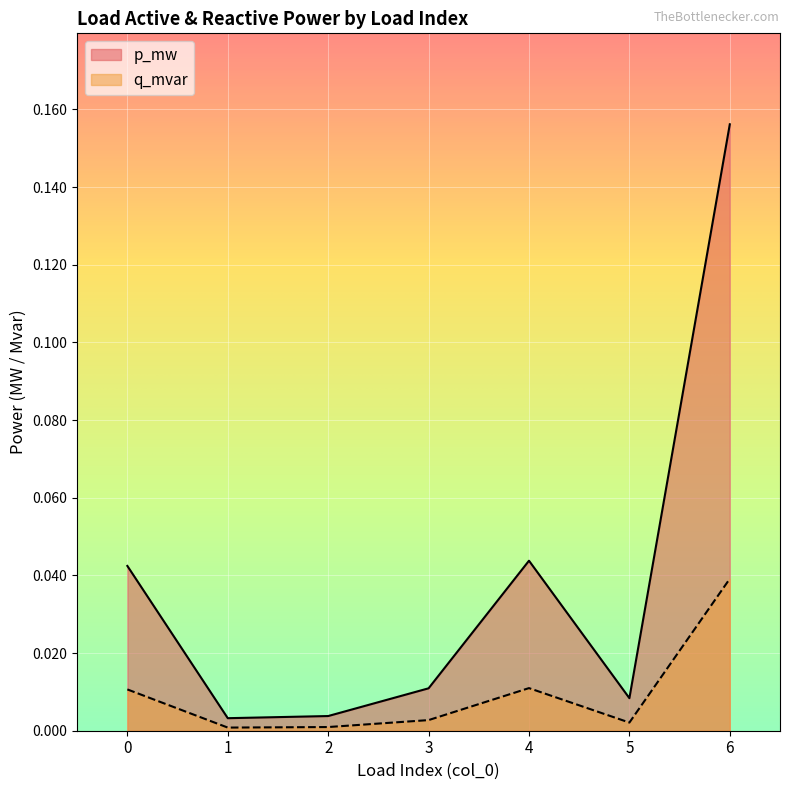

True or false: q_mvar and p_mw intersect in this chart.

False